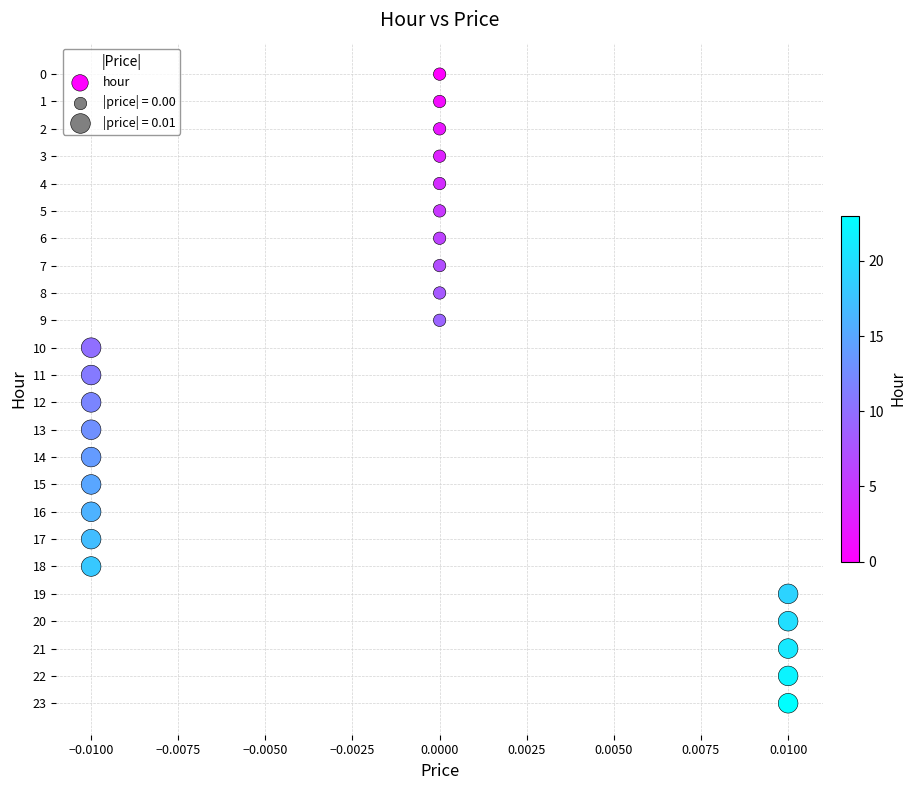

What is the range of Y values (max minus min)?

23